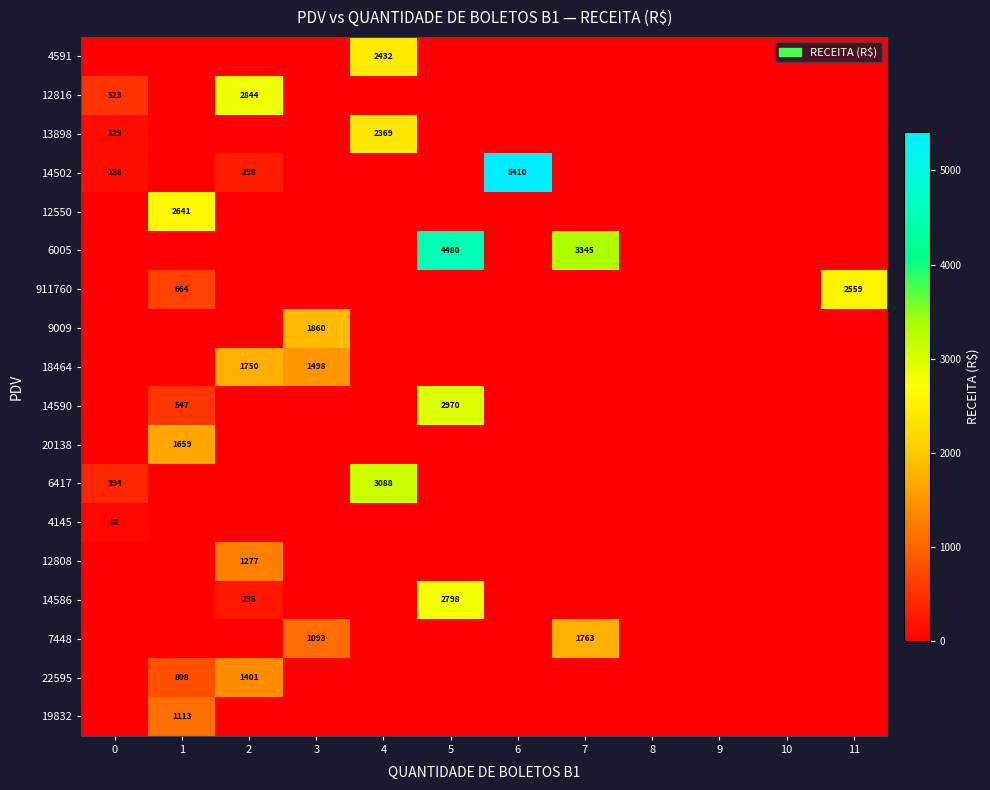

True or false: 6005 has a value of 3345 at 7.

True